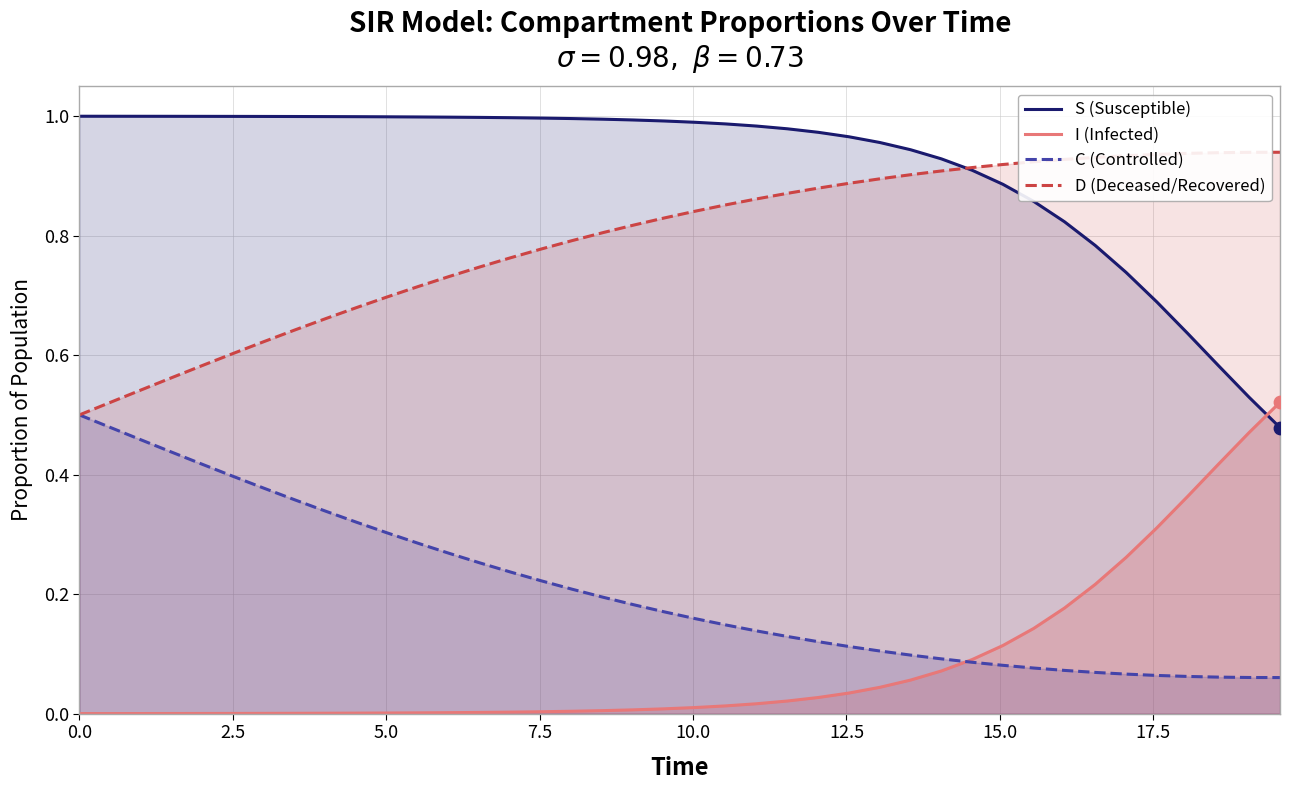

Which series reaches the maximum Y coordinate?

S (Susceptible)